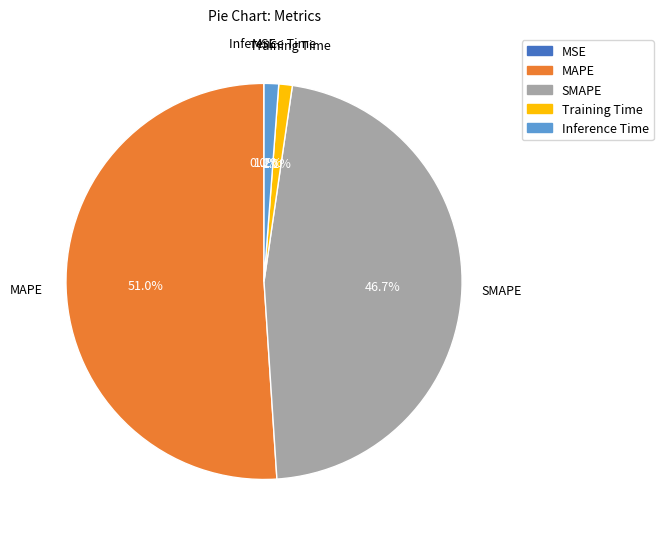

Is it true that MAPE is 65% of the pie?

False